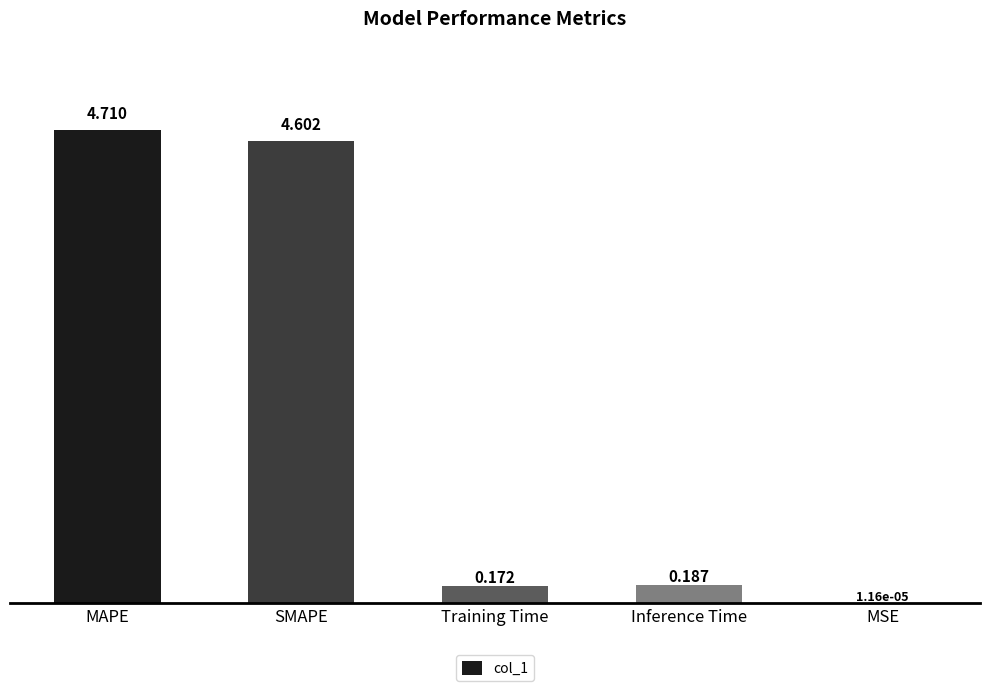

At which category does the chart reach its peak across all series?

MAPE